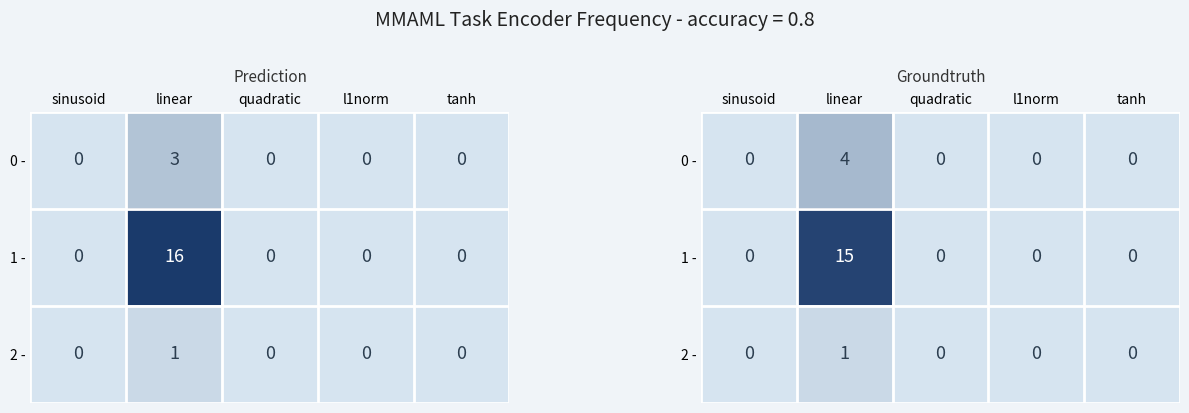

Between sinusoid and tanh, which series saw the biggest shift?

0 -